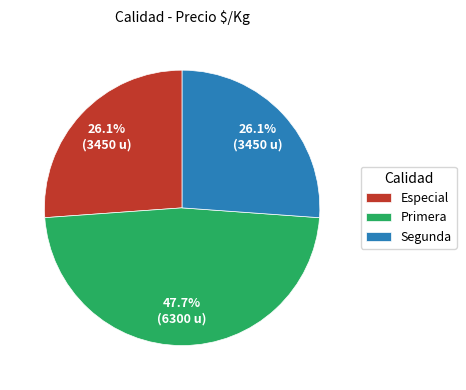

What percentage is NOT represented by Segunda?

73.9%